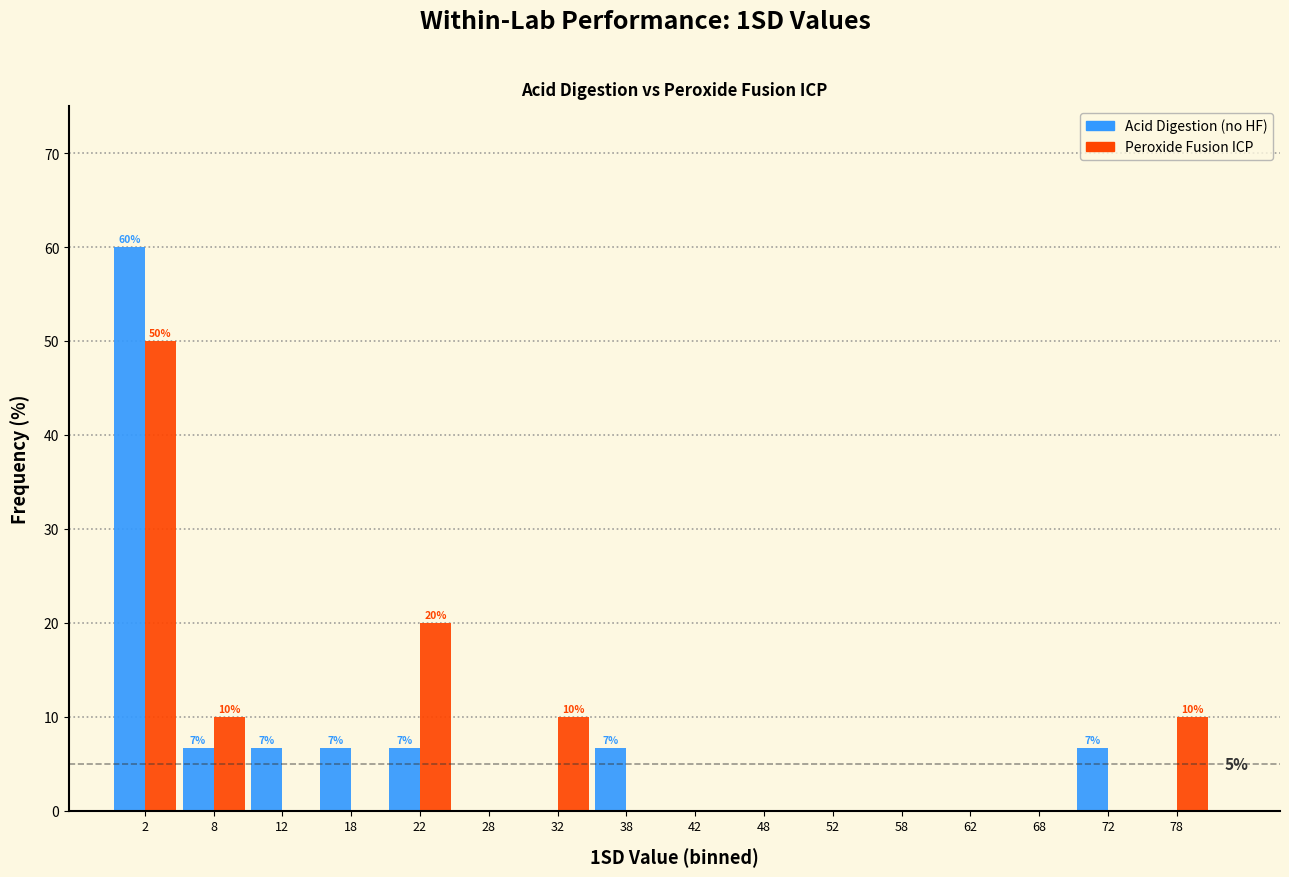

In the Acid Digestion (no HF) series, which range on the x-axis has the tallest bar?

0 to 5